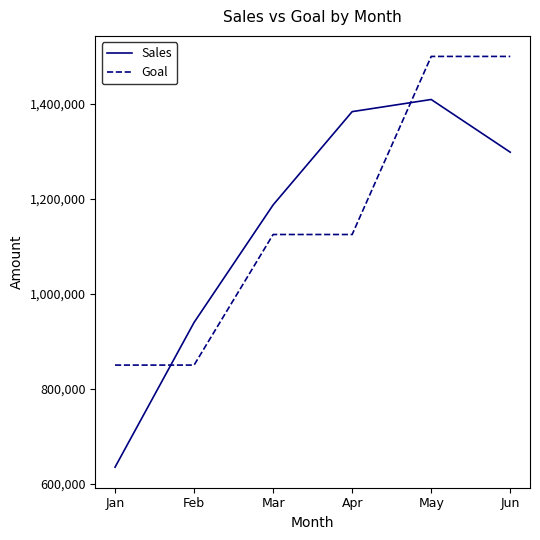

Where does the Sales series first go above 1298330?

Apr